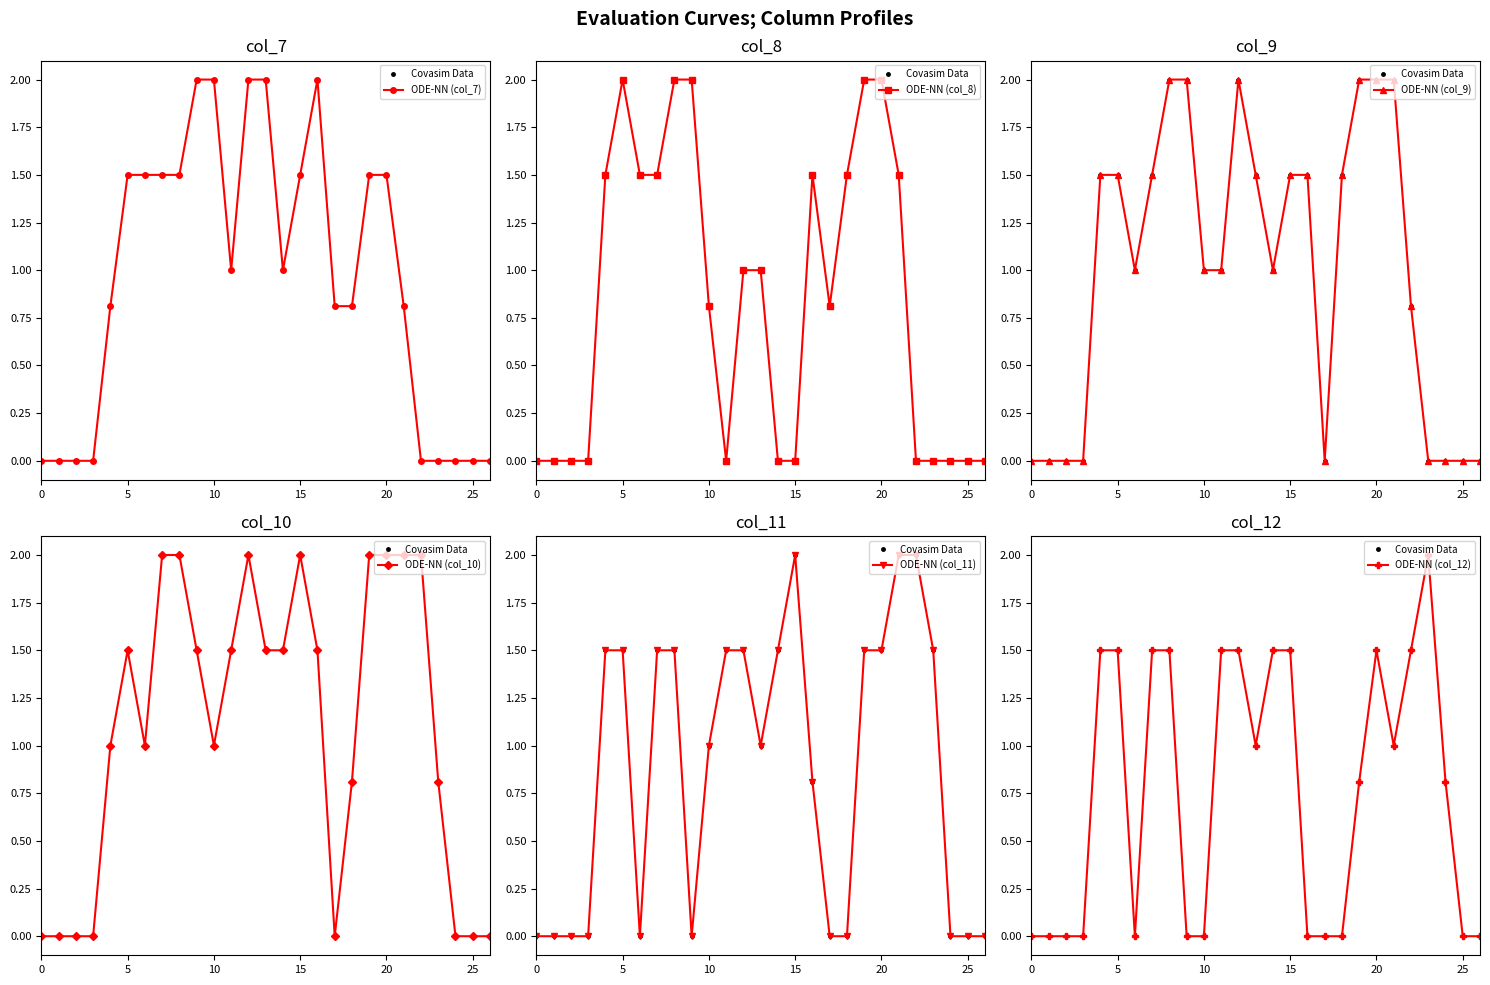

Which category has the highest value in the col_8 series?

5